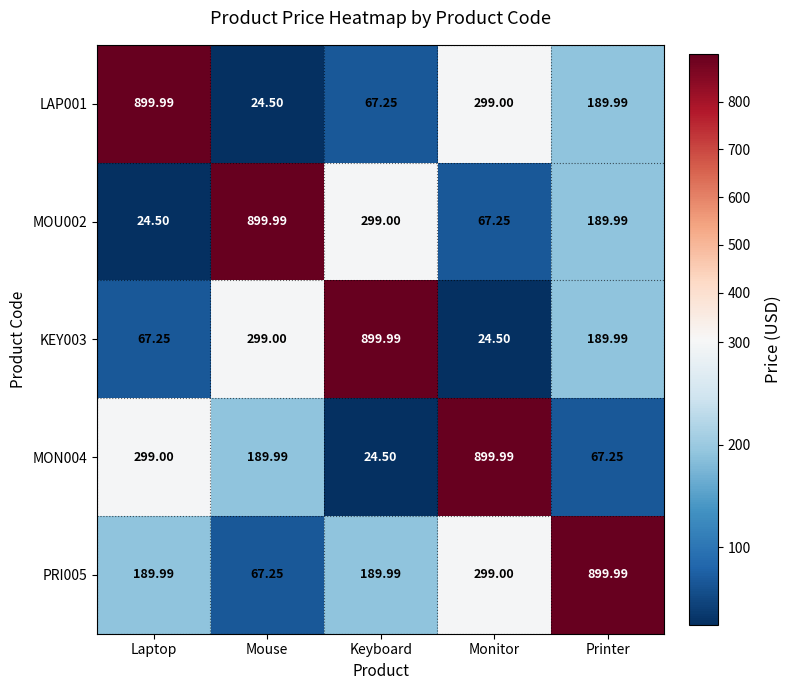

List the labels in order of MON004 value, smallest first.

Keyboard, Printer, Mouse, Laptop, Monitor